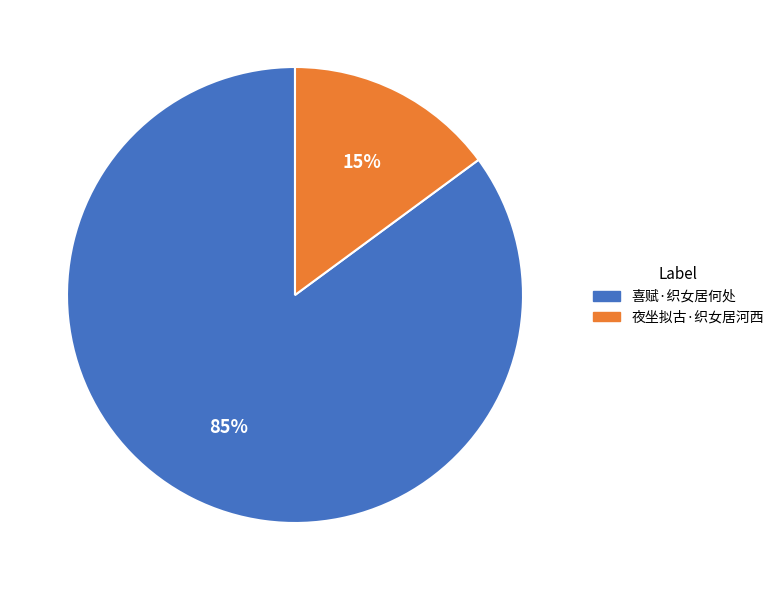

To the nearest percent, what is the difference between the 喜赋·织女居何处 and 夜坐拟古·织女居河西 slice percentages?

70%